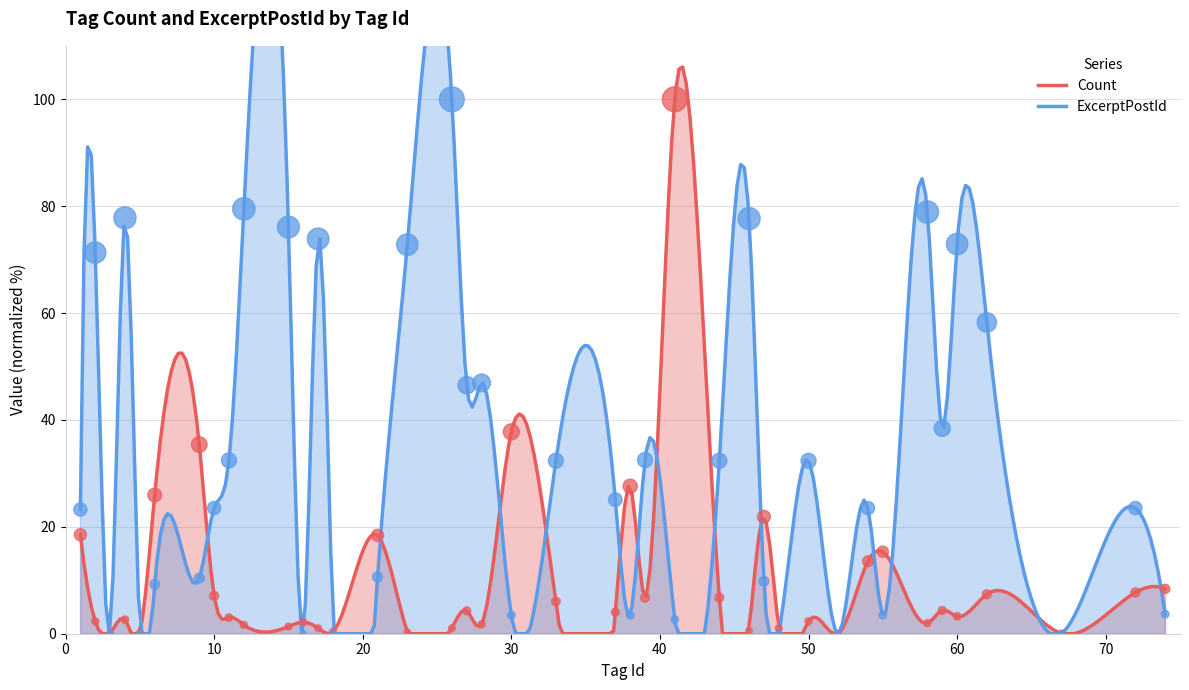

At how many categories does at least one series exceed 71?

11